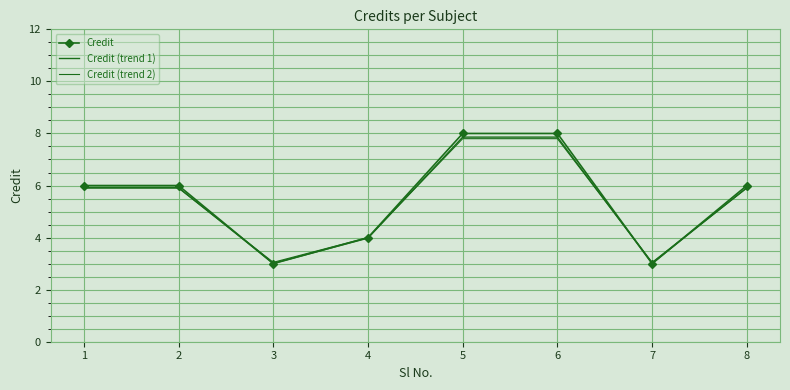

Is the value of Credit (trend 1) at 2 greater than the value of Credit (trend 2) at 1?

Yes